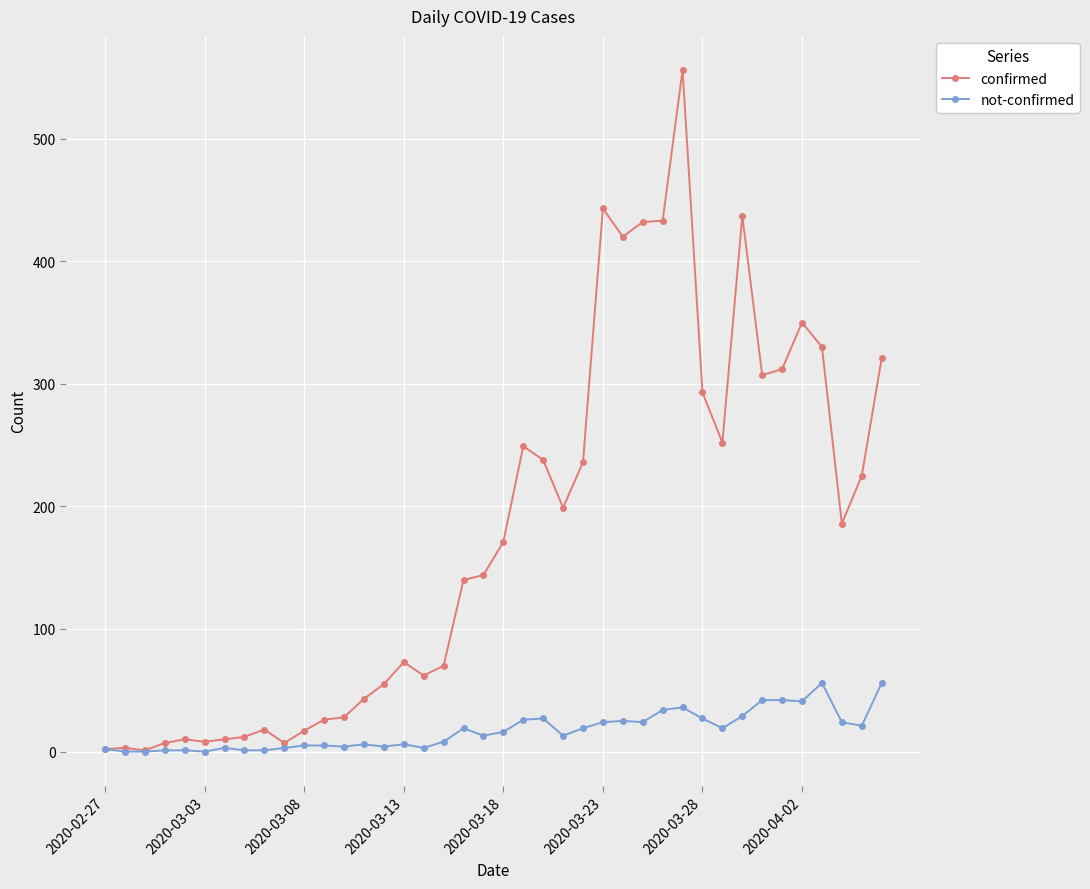

What is the average value of the not-confirmed series?

17